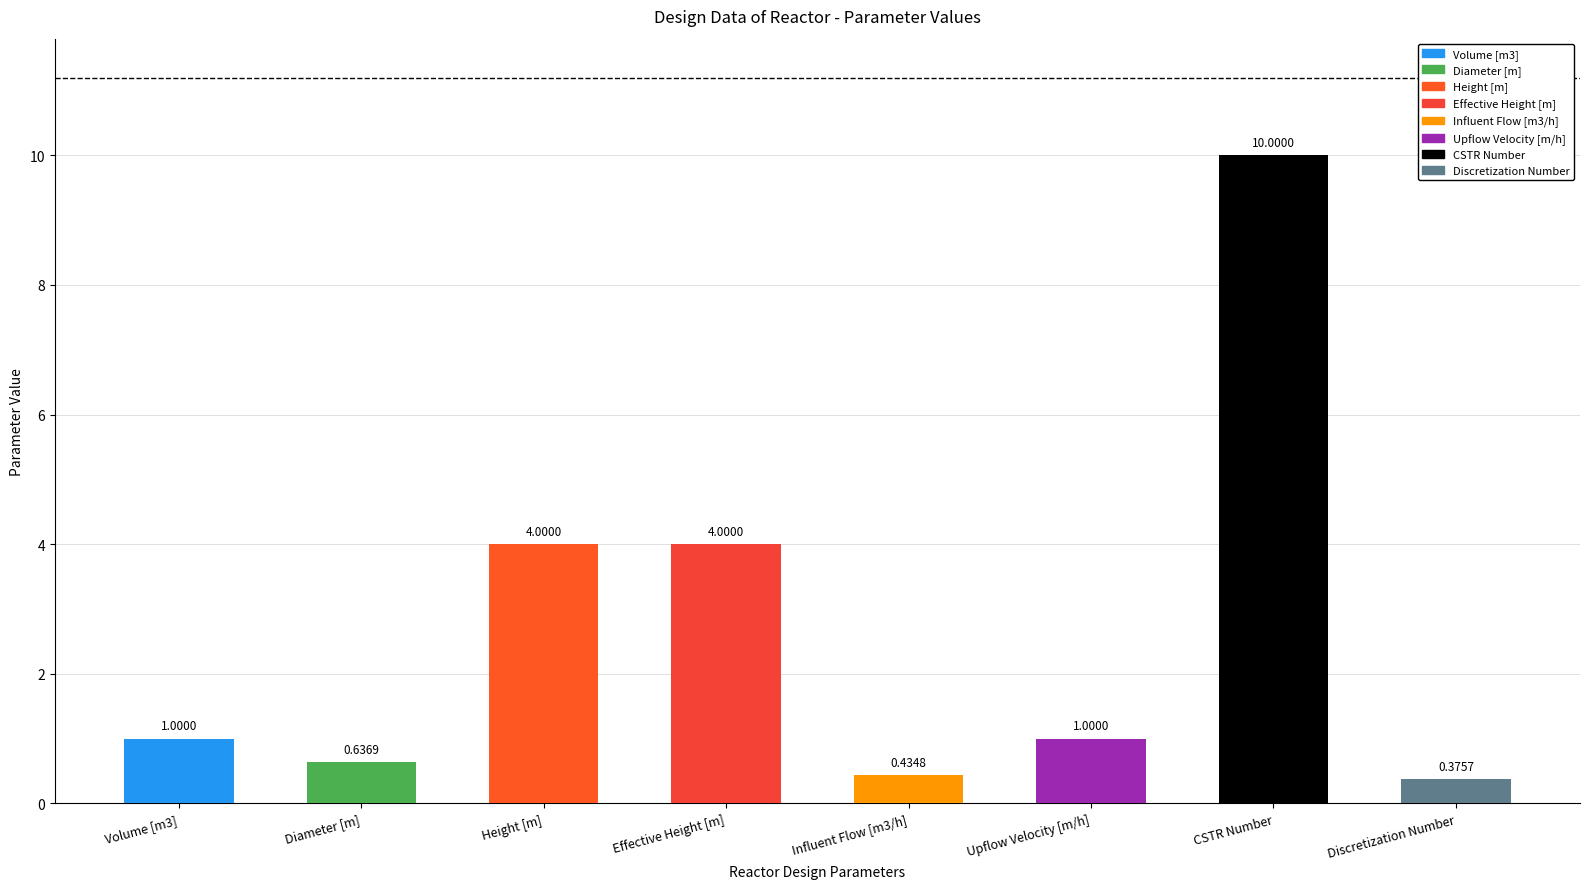

Rank the categories by value from lowest to highest.

Discretization Number, Influent Flow [m3/h], Diameter [m], Volume [m3], Upflow Velocity [m/h], Height [m], Effective Height [m], CSTR Number